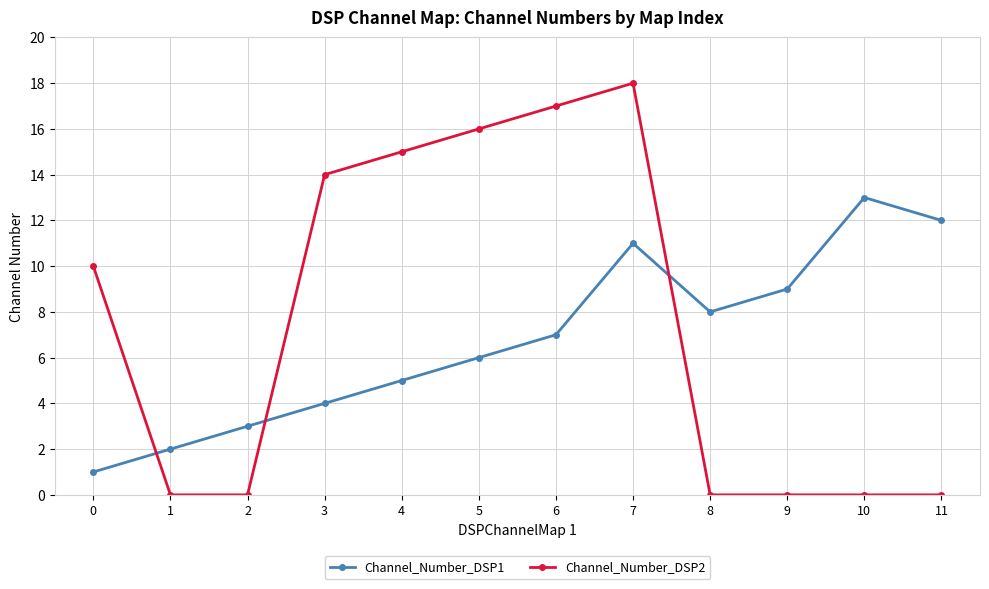

True or false: Channel_Number_DSP1 has more than 0 interior local peaks.

True